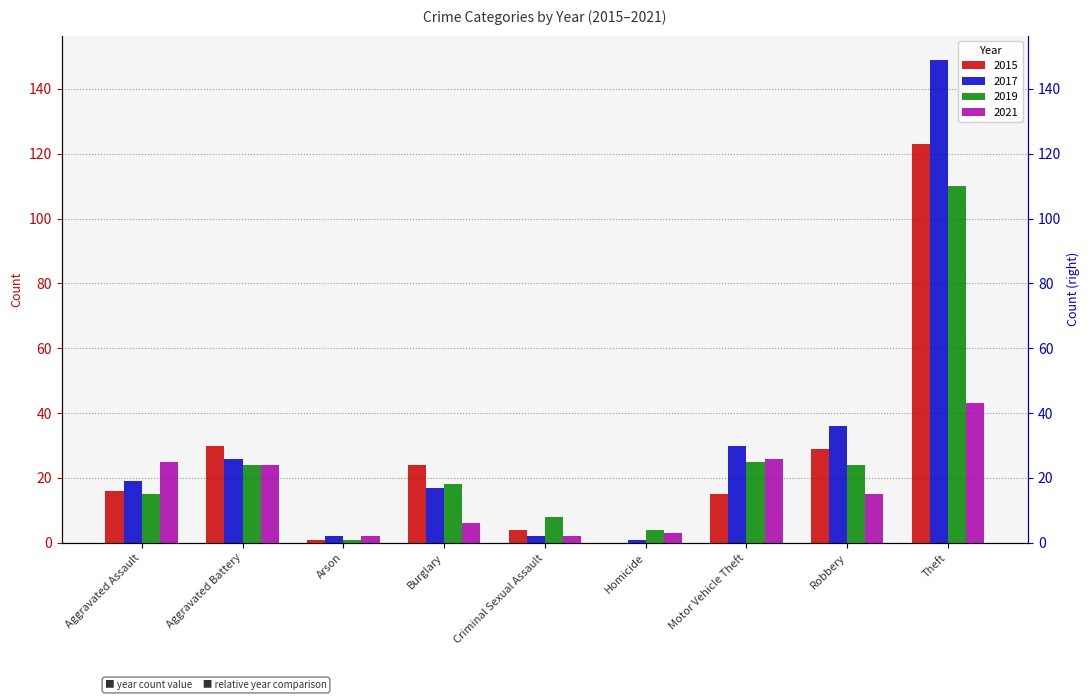

What is the total value across all series at Arson?

6